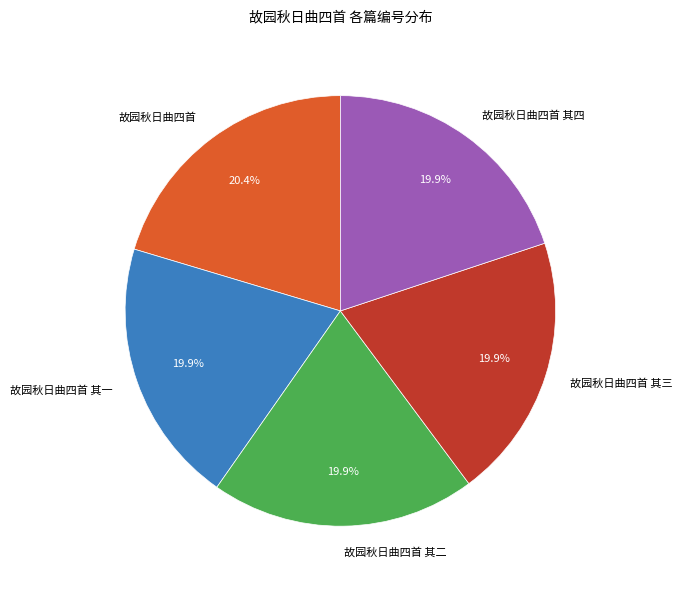

How many segments does this pie chart have?

5